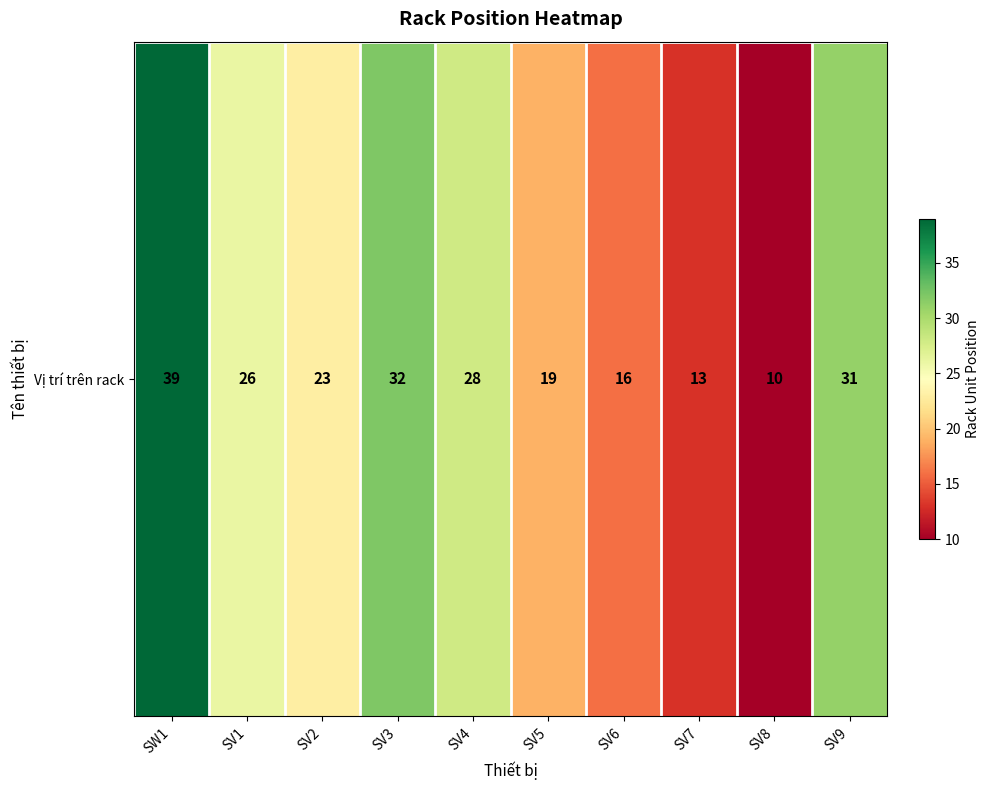

Reading left to right, list all the values displayed in this chart.

39	26	23	32	28	19	16	13	10	31